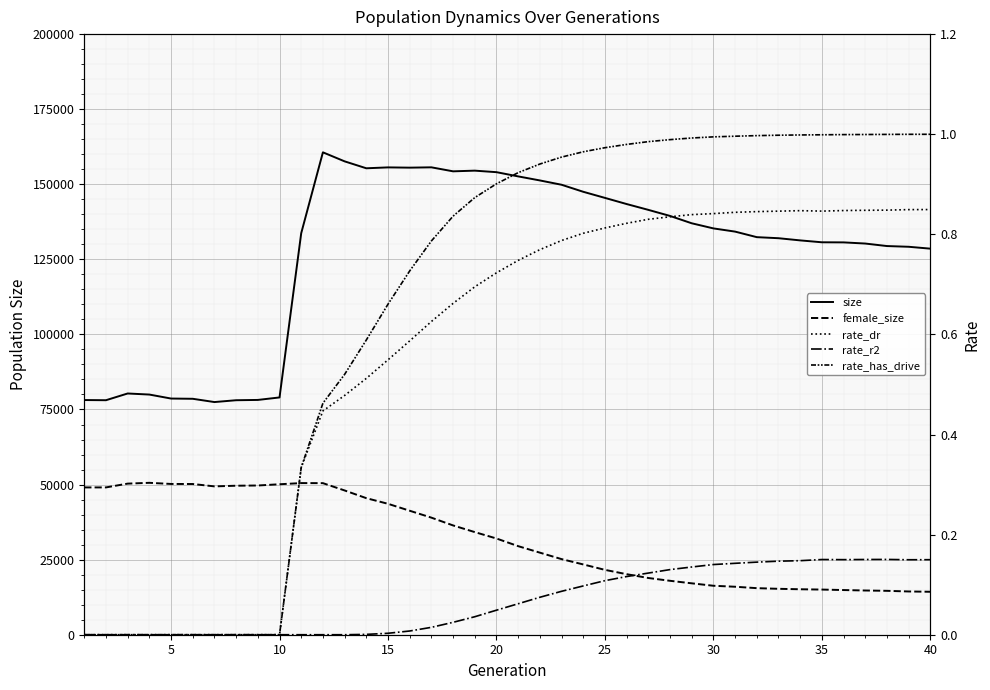

Is it true that size equals 123444.0 at 25?

False